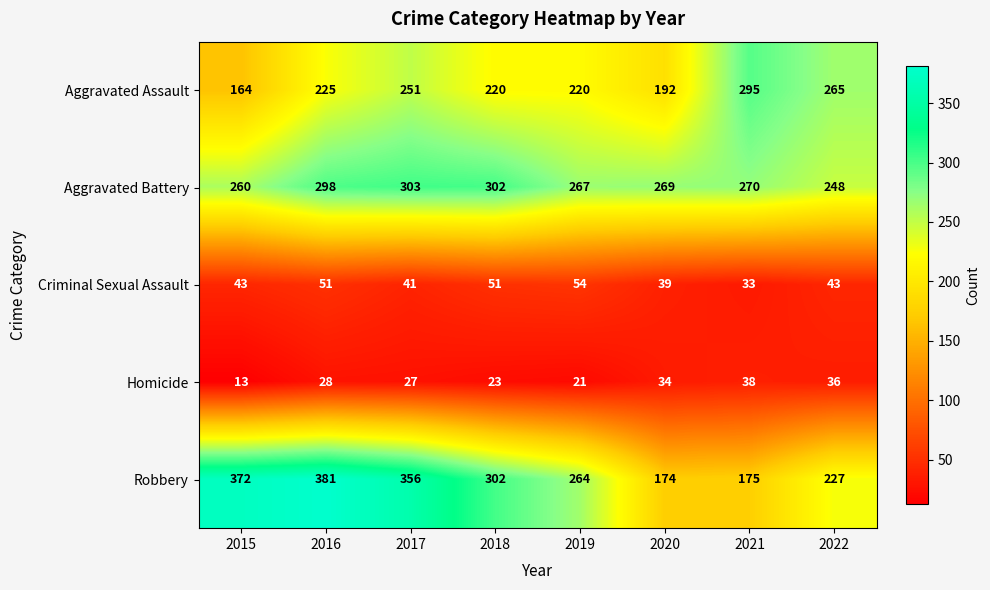

Is it true that Robbery equals 356 at 2017?

True